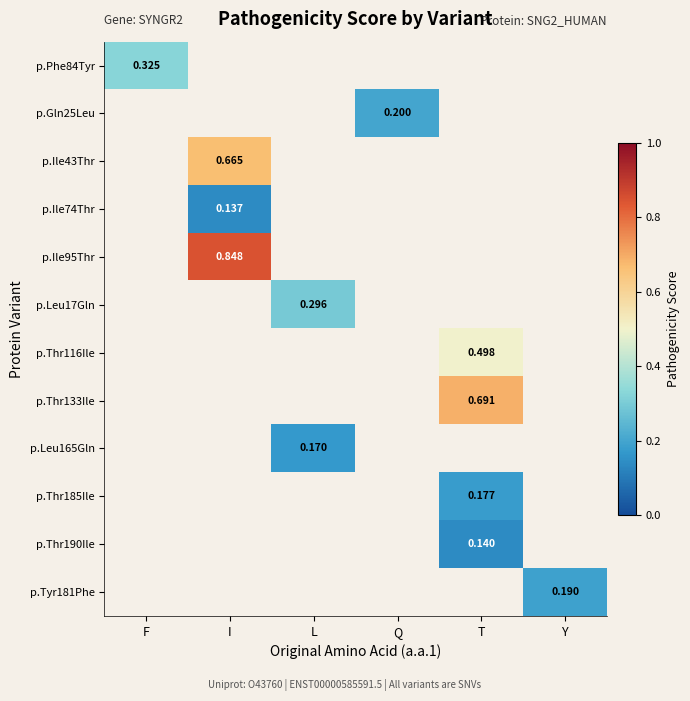

Count the number of data series in this chart.

12